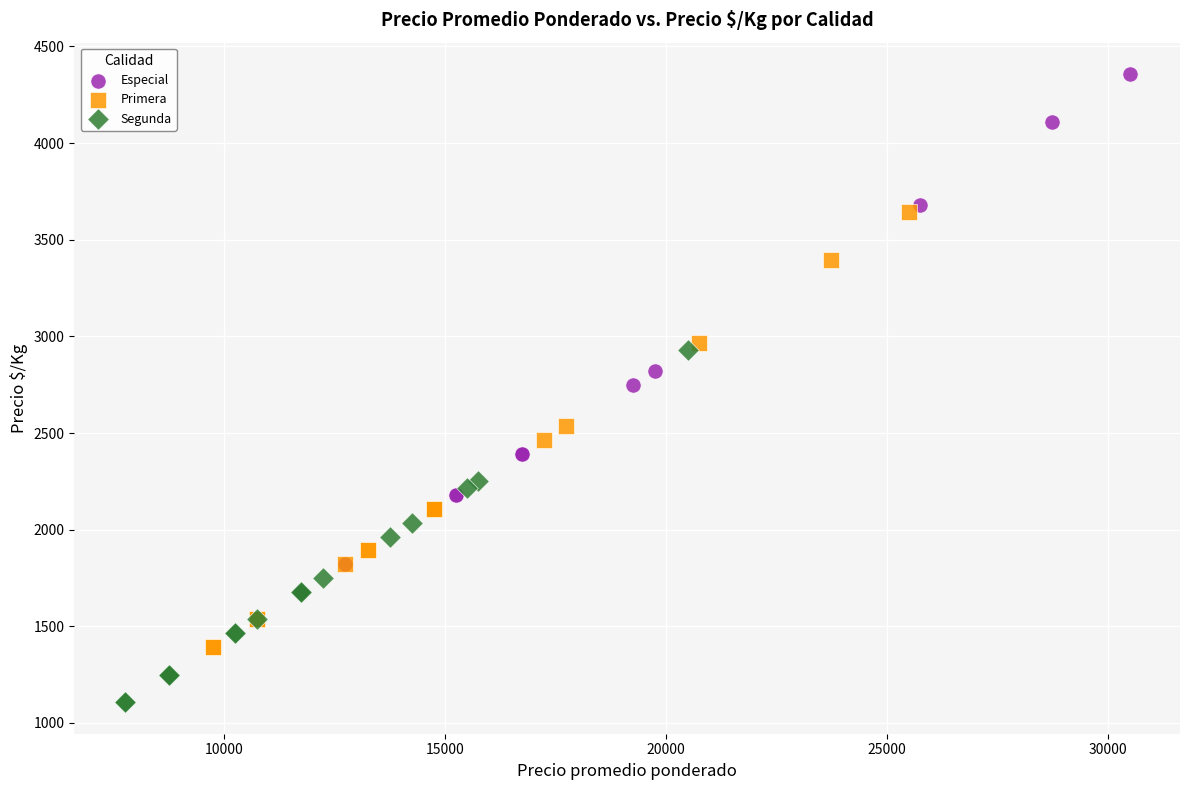

Which series contains the lowest Y value?

Segunda